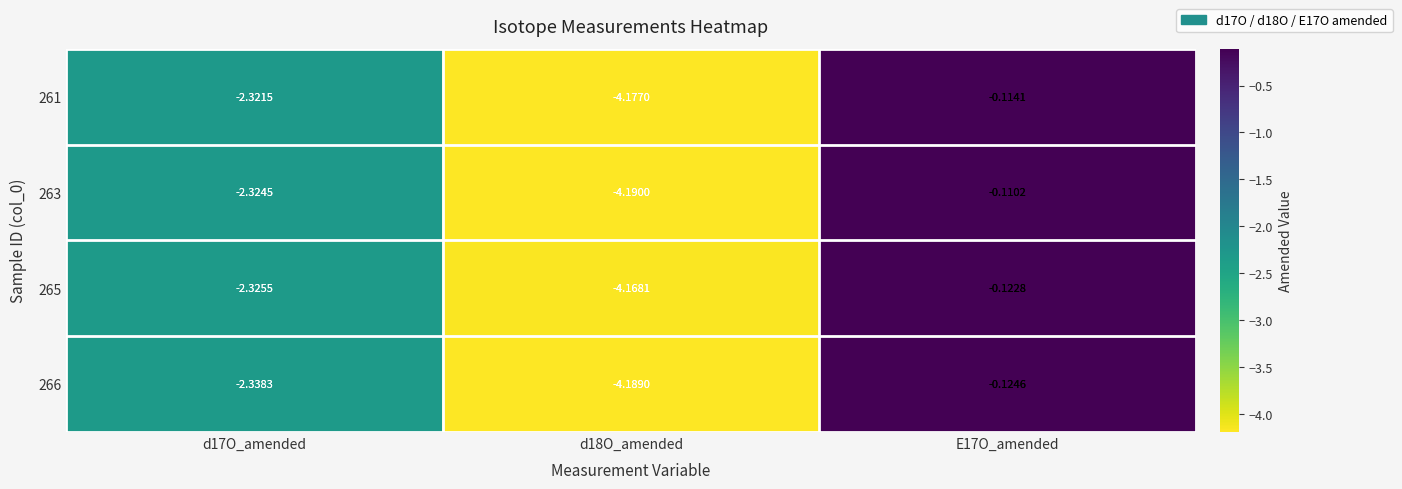

Is the value of 265 at E17O_amended greater than the value of 263 at d17O_amended?

Yes